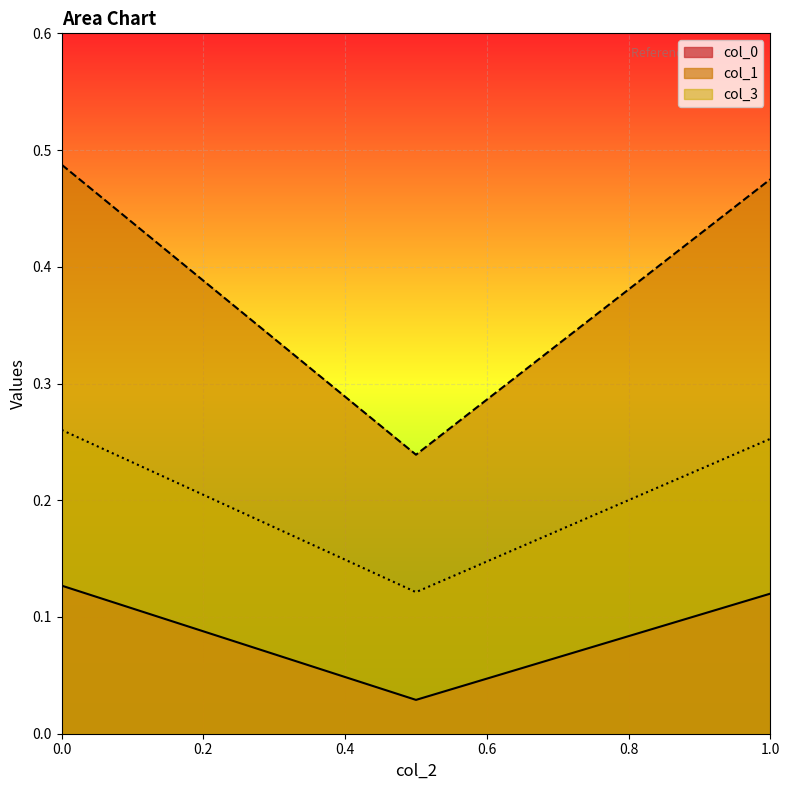

True or false: col_3 has a value of 0.1 at 1.0.

False